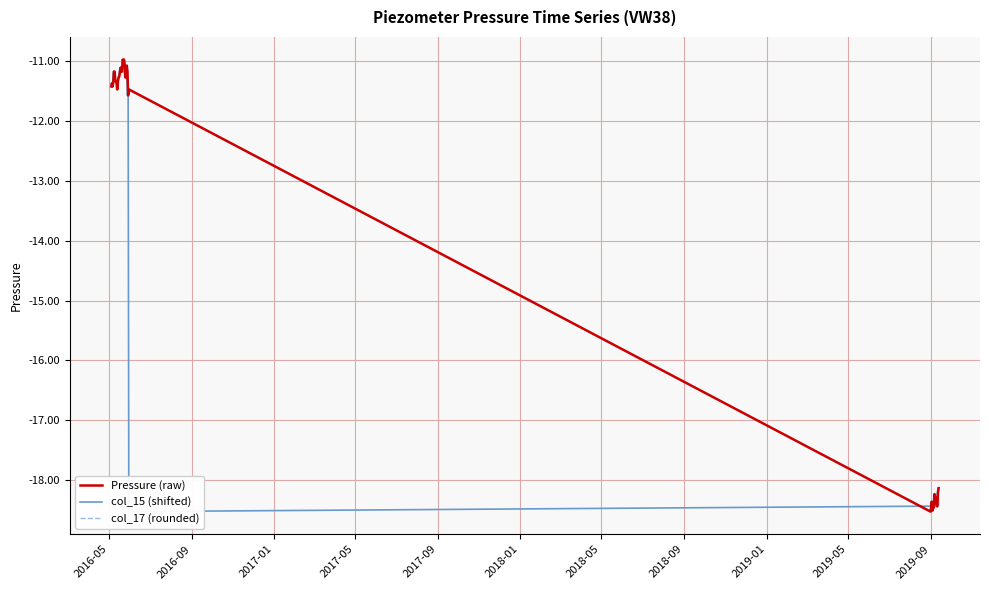

What is the average value of the Pressure (raw) series?

-13.6